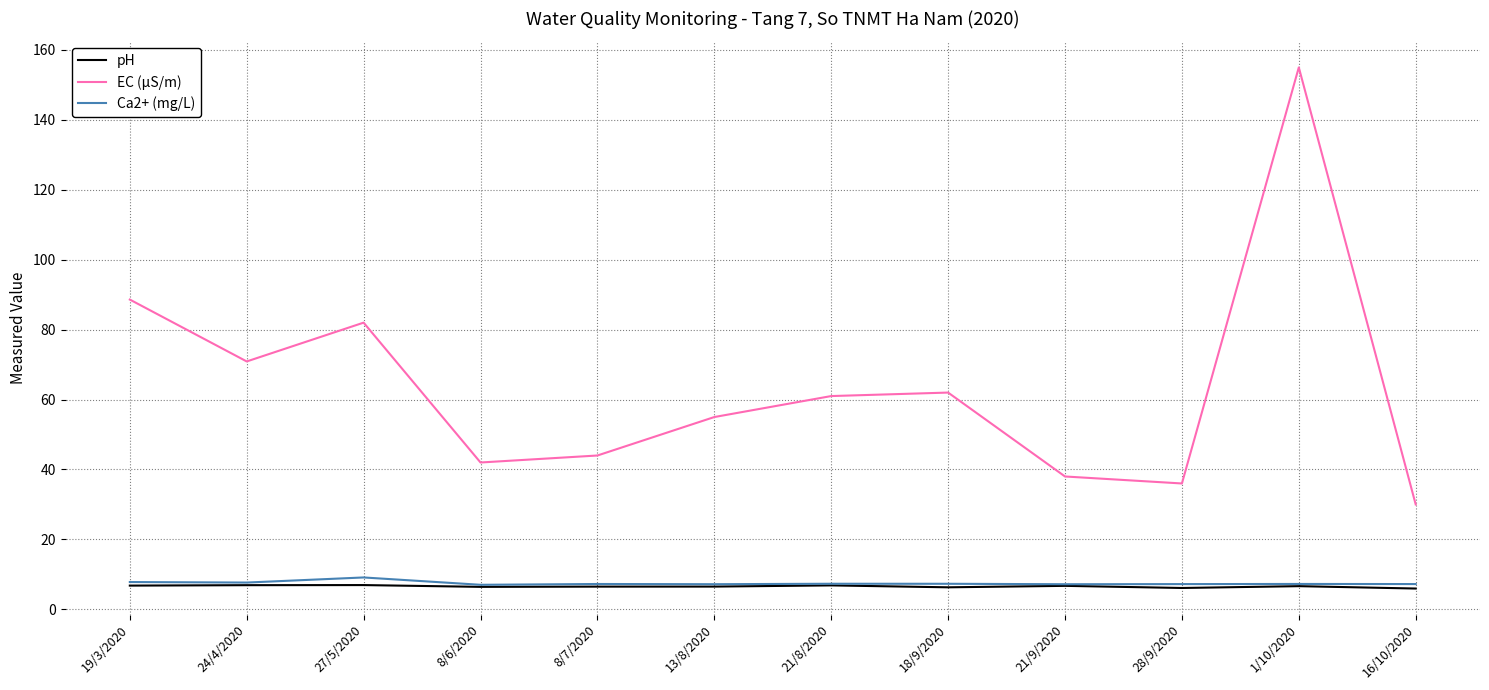

Is the value of Ca2+ (mg/L) at 24/4/2020 greater than the value of pH at 28/9/2020?

Yes